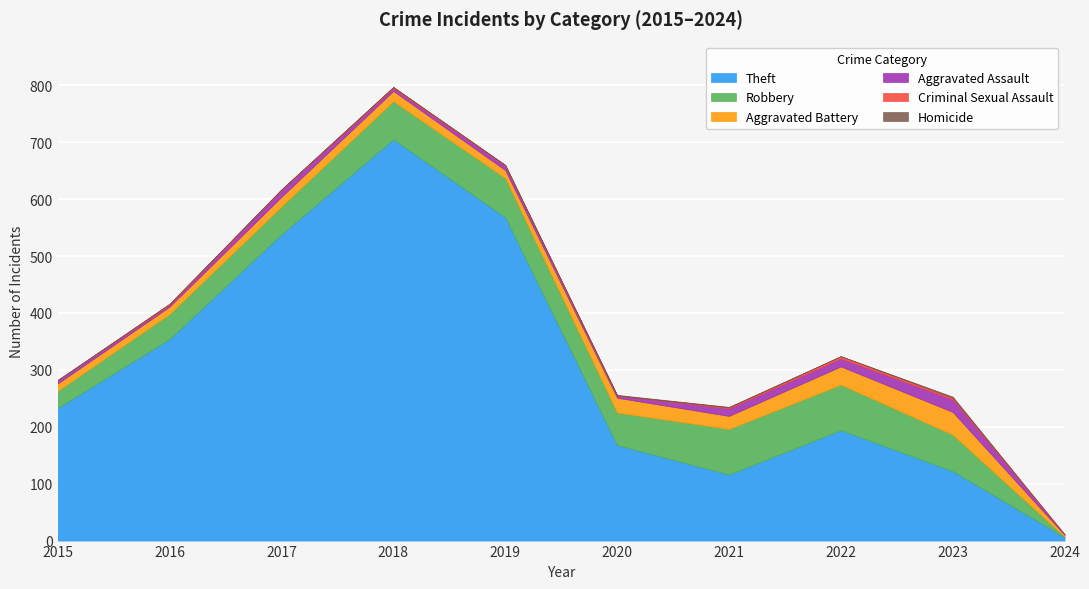

True or false: Aggravated Battery has a value of 35 at 2021.

False